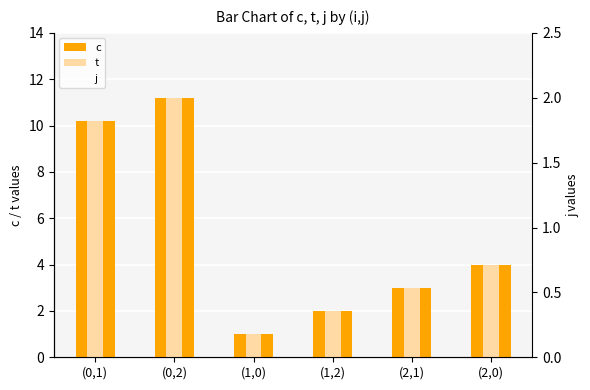

Which series has the largest total across all categories?

c